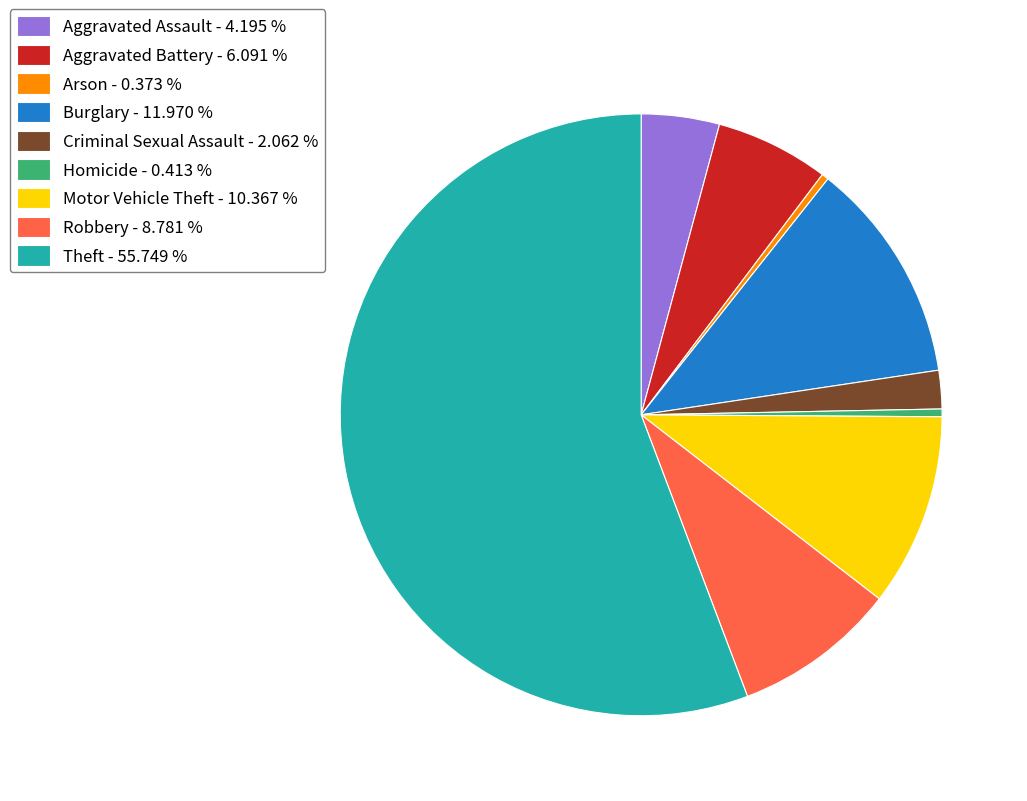

Between Robbery - 8.781 % and Aggravated Battery - 6.091 %, which is larger?

Robbery - 8.781 %